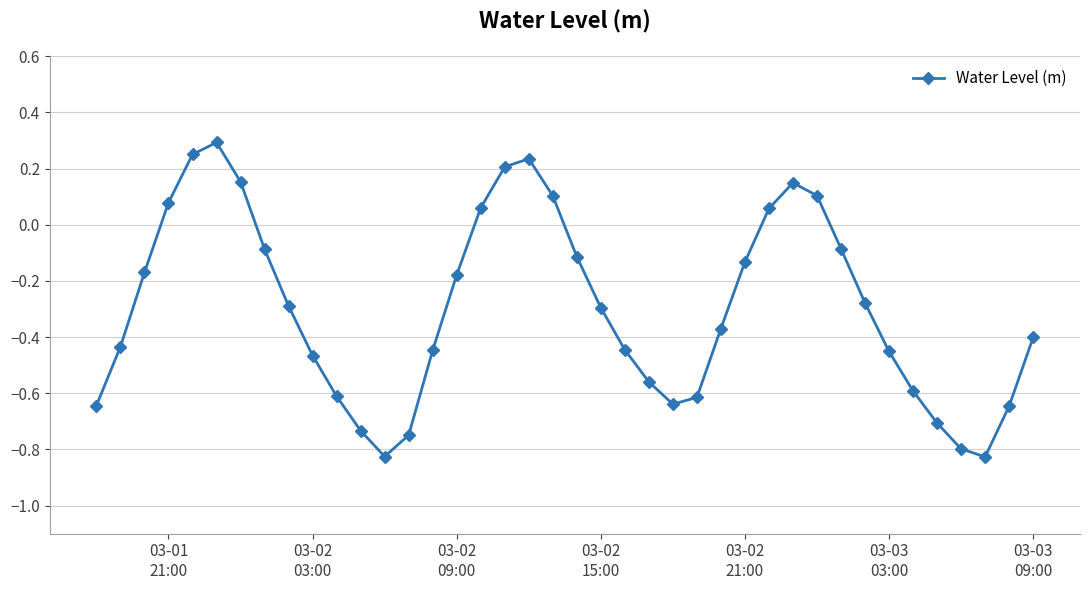

What is the difference between the maximum and minimum values?

1.1